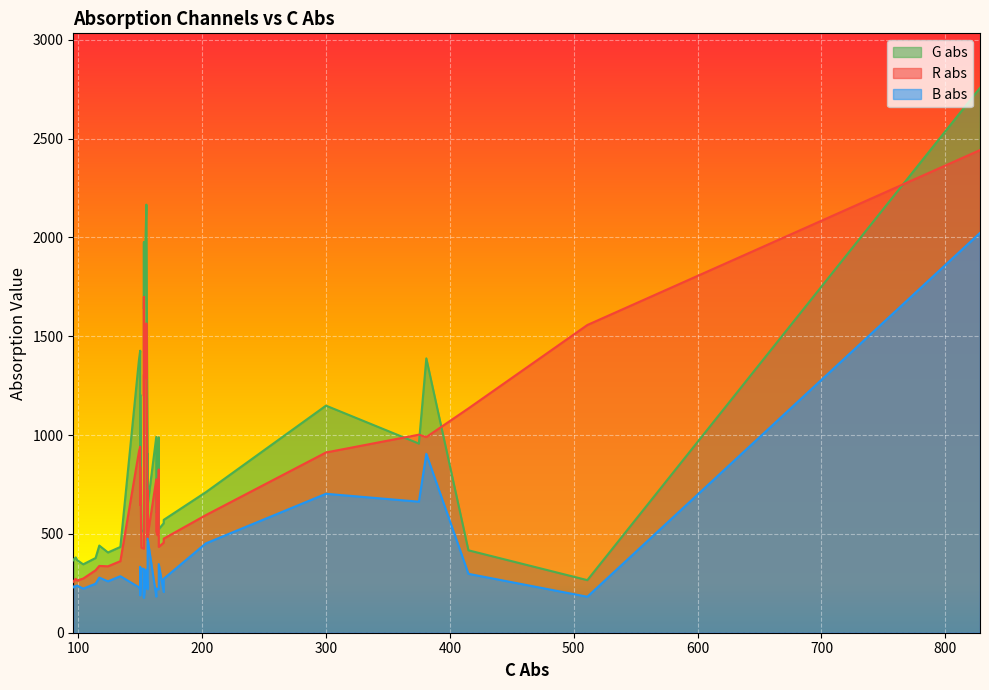

Reading left to right, extract all data points from this chart.

G abs: 169=554	150=1427	153=515	163=991	149=1380	828=2757	203=711	117=441	153=1975	165=989	98=381	156=769	134=434	156=609	511=266	415=417	150=840	150=1205	169=571	99=368	381=1388	104=346	164=671	124=406	96=366	156=903	155=2166	153=1921	152=513	155=2107	165=524	164=656	156=644	96=368	375=957	163=608	300=1149	114=378	153=1639	151=520
R abs: 169=456	150=941	153=426	163=776	149=917	828=2442	203=595	117=338	153=1698	165=826	98=273	156=531	134=362	156=468	511=1557	415=1135	150=647	150=840	169=476	99=264	381=990	104=274	164=493	124=336	96=258	156=719	155=1286	153=1198	152=428	155=1565	165=434	164=513	156=489	96=258	375=1002	163=512	300=912	114=316	153=1306	151=430
B abs: 169=206	150=214	153=323	163=183	149=230	828=2023	203=452	117=279	153=180	165=220	98=236	156=220	134=286	156=249	511=182	415=298	150=333	150=189	169=273	99=239	381=905	104=223	164=220	124=260	96=234	156=254	155=292	153=277	152=324	155=319	165=347	164=220	156=476	96=229	375=663	163=224	300=703	114=248	153=177	151=323